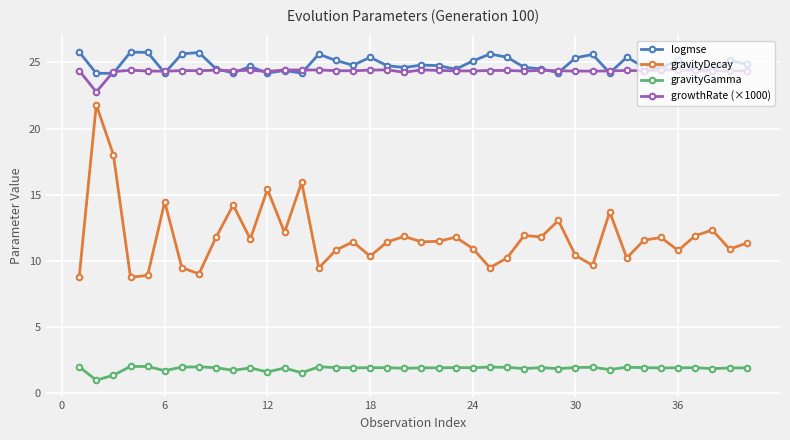

Rank the series by their maximum value, from lowest to highest.

gravityGamma, gravityDecay, growthRate (×1000), logmse